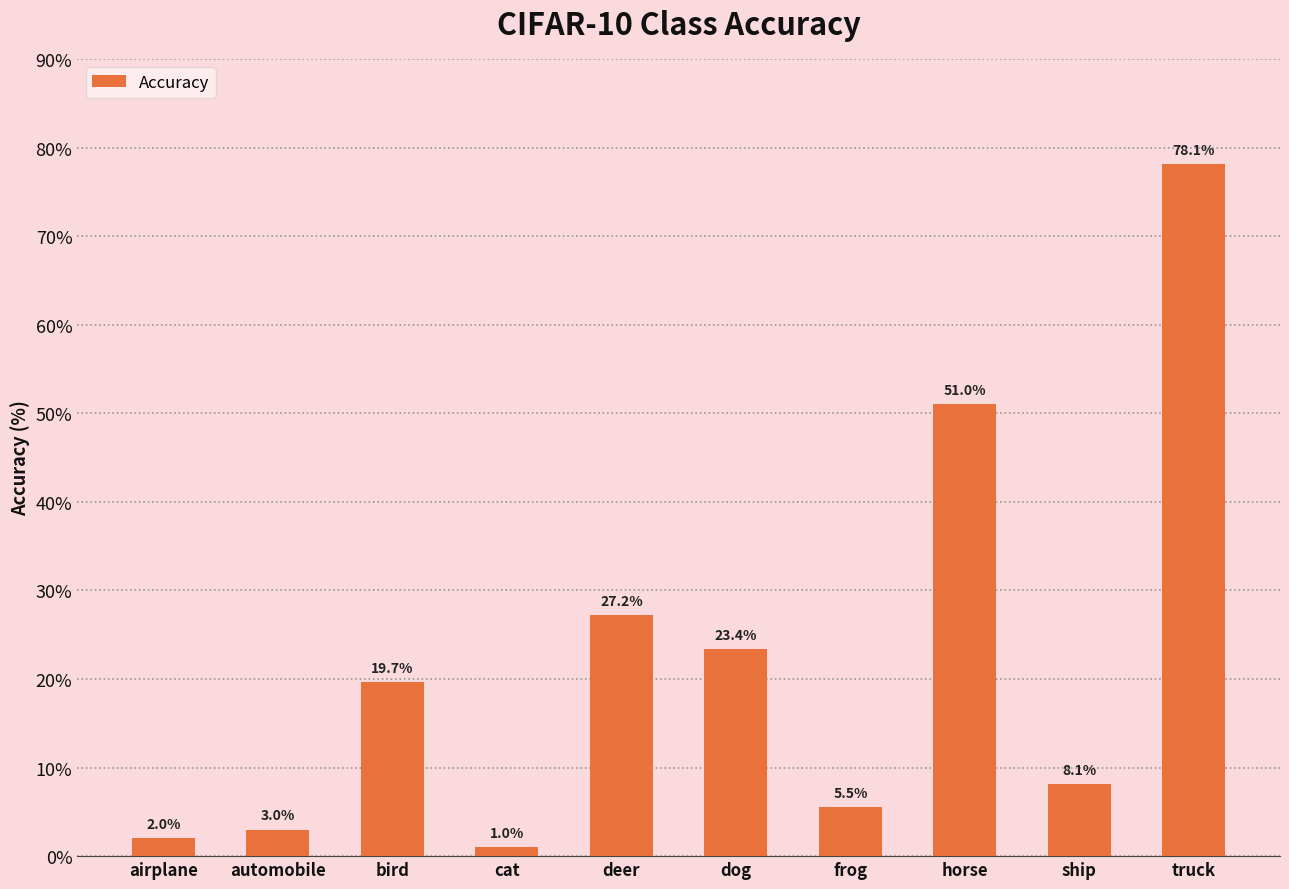

Reading right to left, transcribe all the data shown in this chart.

78.1	8.1	51.0	5.5	23.4	27.2	1.0	19.7	3.0	2.0